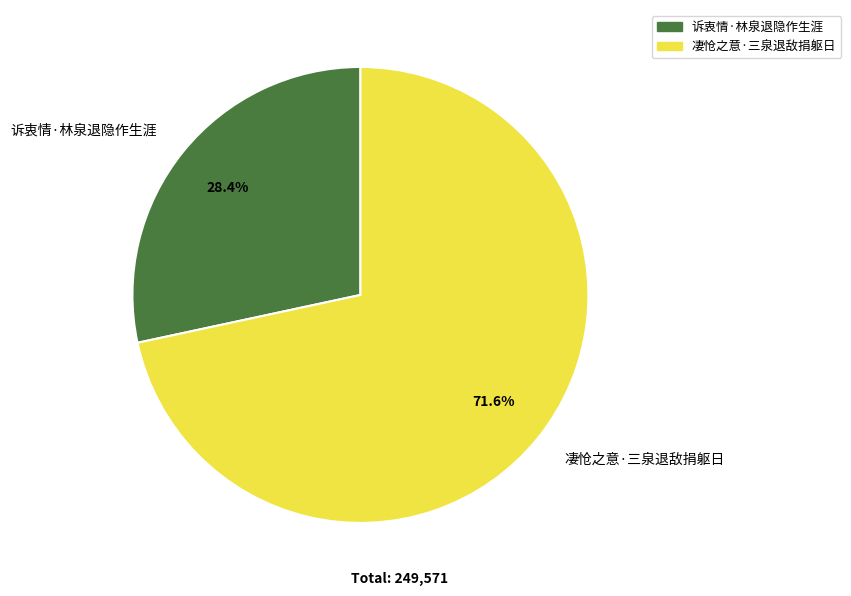

To the nearest percent, what is the combined percentage of 凄怆之意·三泉退敌捐躯日 and 诉衷情·林泉退隐作生涯?

100%